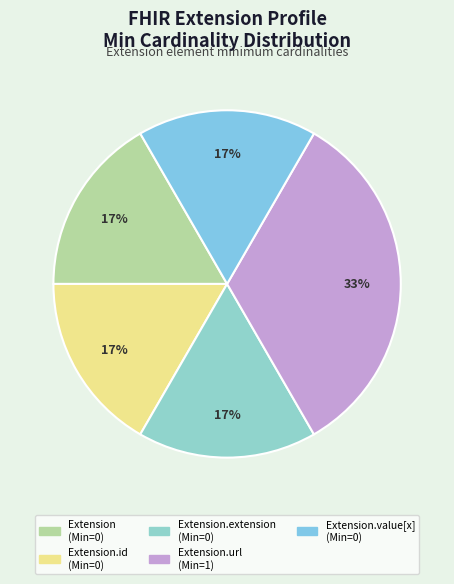

Which category has the biggest portion of the pie?

Extension.url